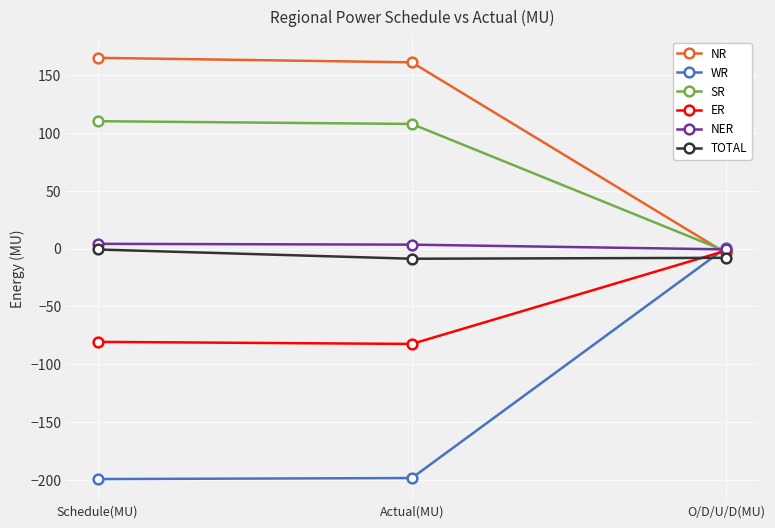

What value does the NER series have at Schedule(MU)?

4.1